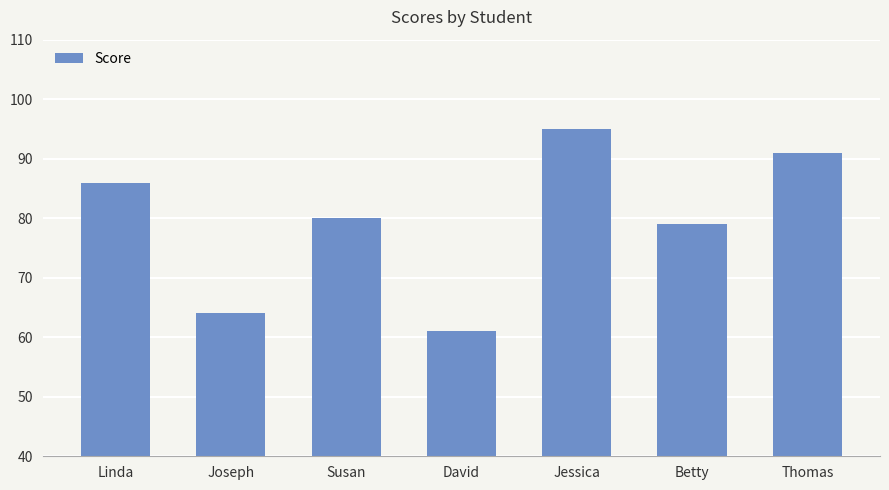

True or false: the data shows 91 at Thomas.

True